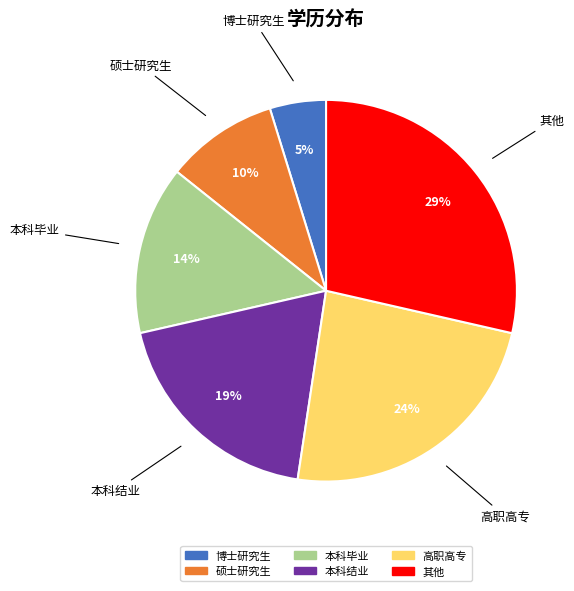

Rank the categories by value from lowest to highest.

博士研究生, 硕士研究生, 本科毕业, 本科结业, 高职高专, 其他